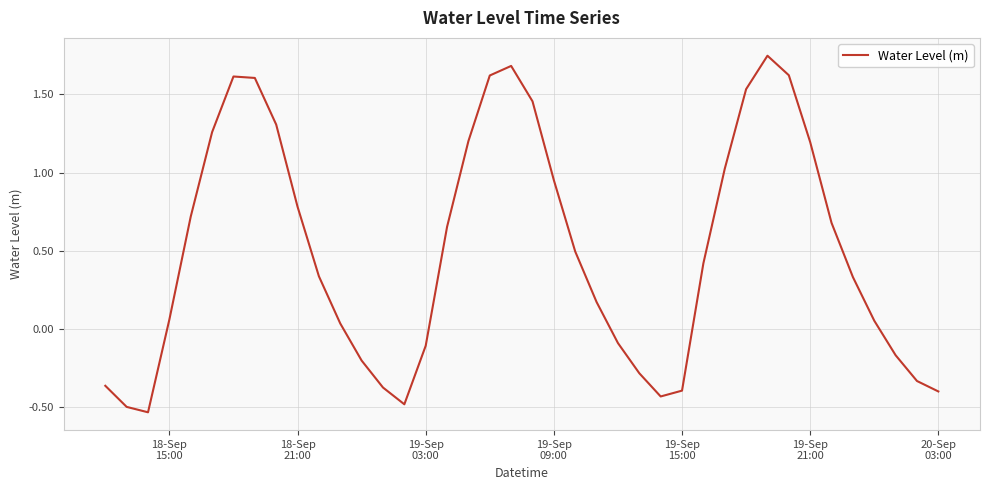

What is the difference between the maximum and minimum values?

2.3